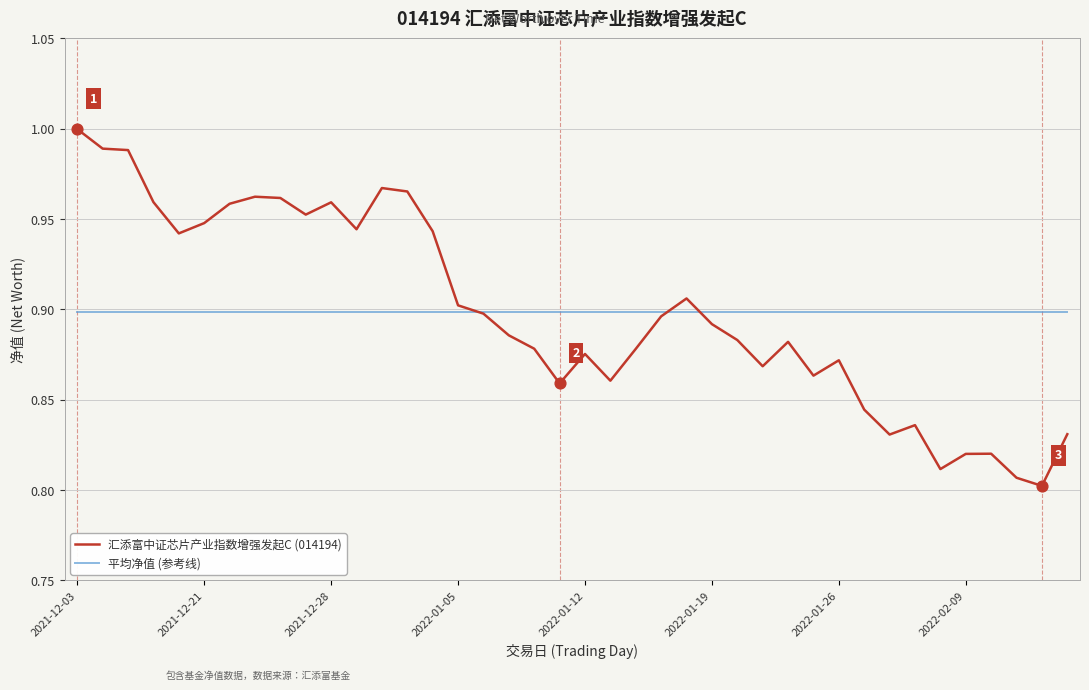

At how many categories does at least one series exceed 0?

40